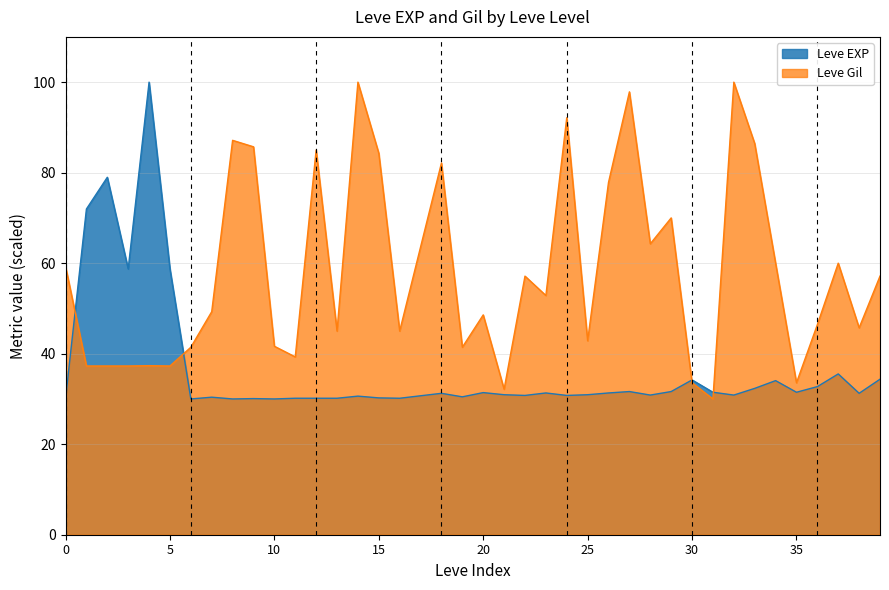

The Leve Gil series shows 42.9 at 25. True or false?

True